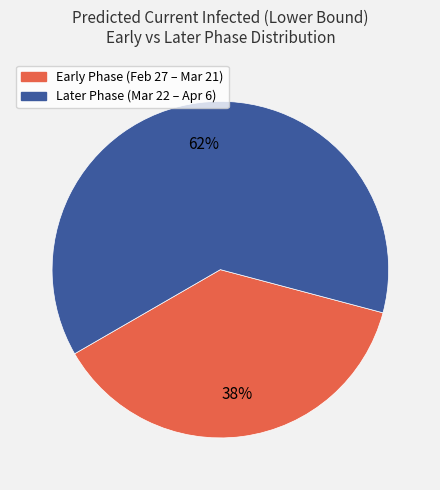

Between Later Phase (Mar 22 – Apr 6) and Early Phase (Feb 27 – Mar 21), which is larger?

Later Phase (Mar 22 – Apr 6)